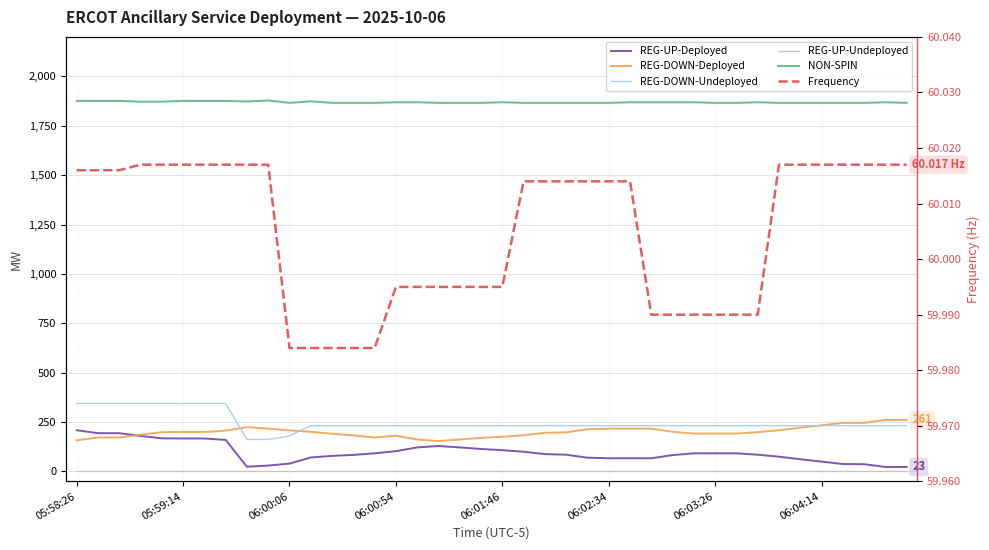

How many values in the Frequency series exceed 60?

23